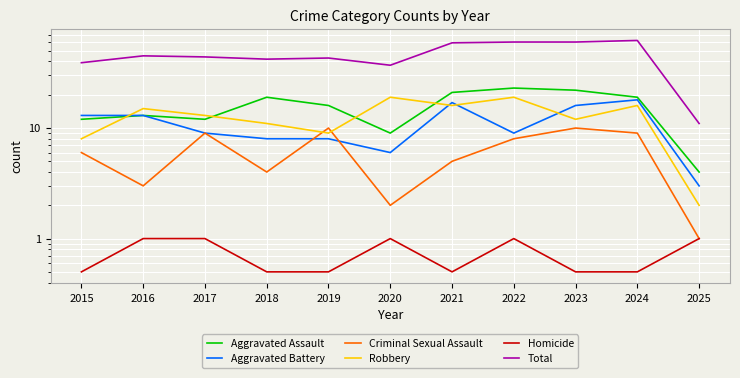

True or false: Aggravated Battery has more than 2 points higher than both neighbors.

False